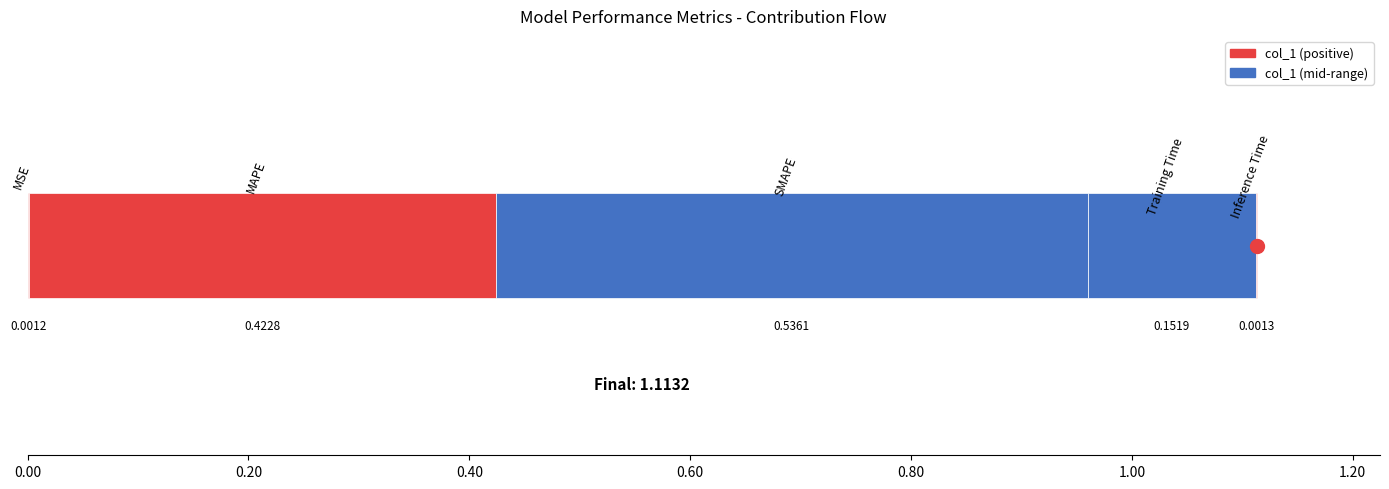

What is the change in value from SMAPE to Training Time?

-0.4